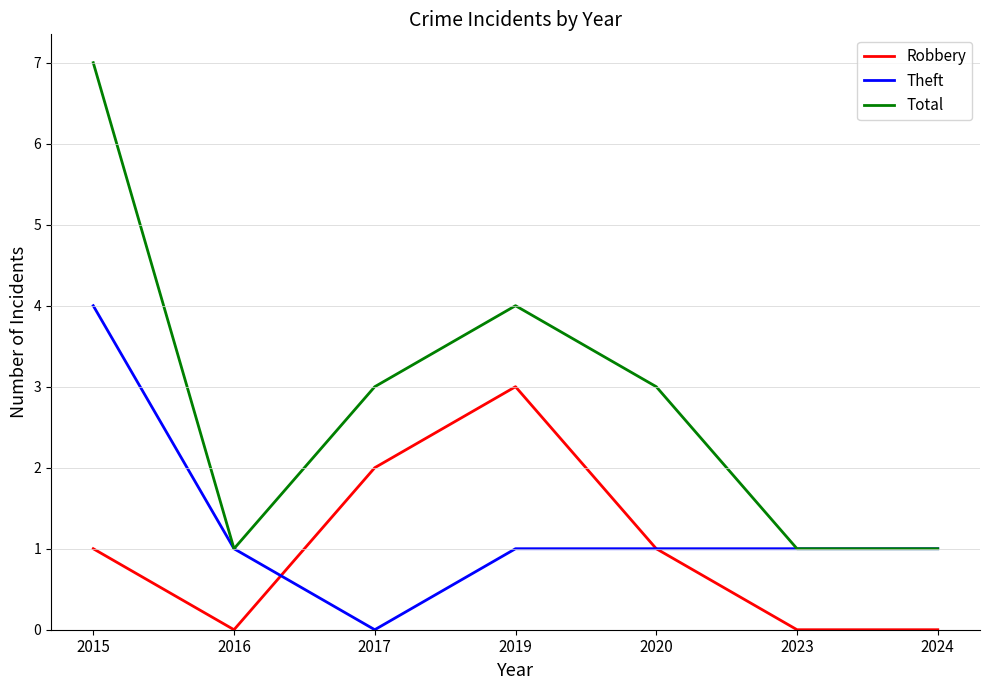

True or false: Robbery and Total intersect in this chart.

False